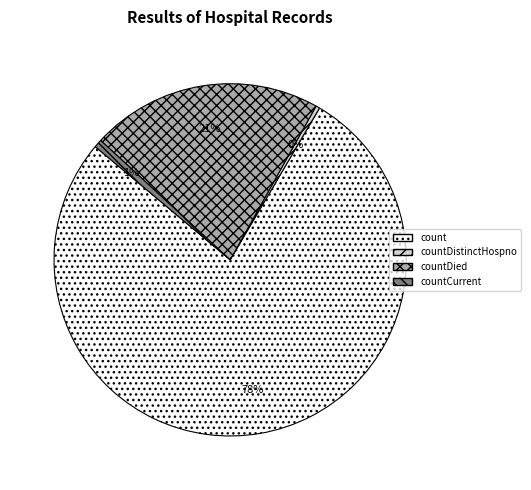

True or false: count accounts for 66% of the total.

False